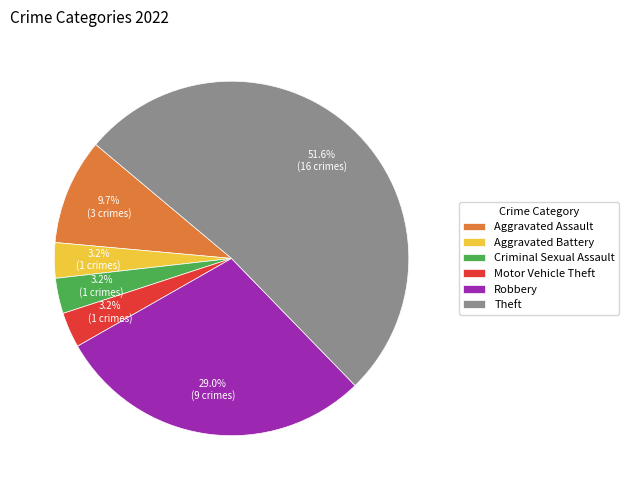

The Robbery slice represents 42% of the pie. True or false?

False